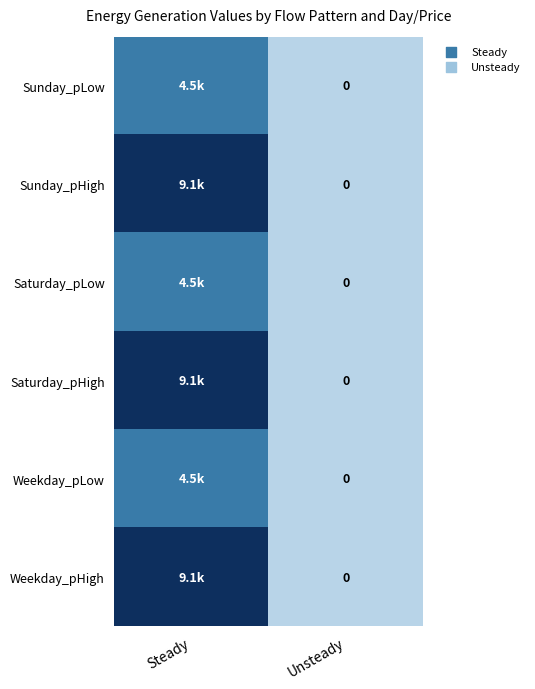

Is it true that Sunday_pLow equals 0.0 at Unsteady?

True